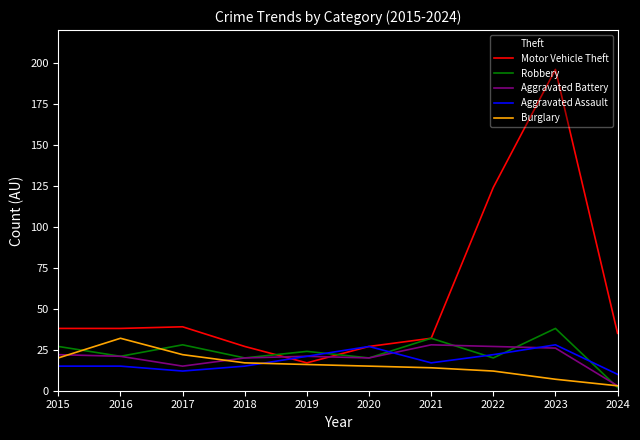

What is the spread (max minus min) of values at 2018?

116